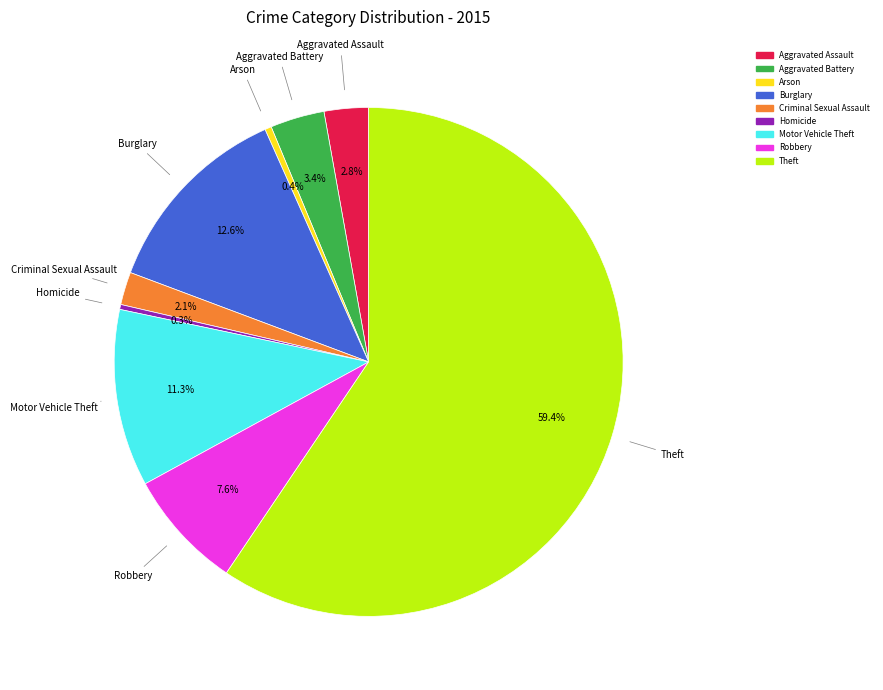

Which has a higher value, Aggravated Assault or Motor Vehicle Theft?

Motor Vehicle Theft